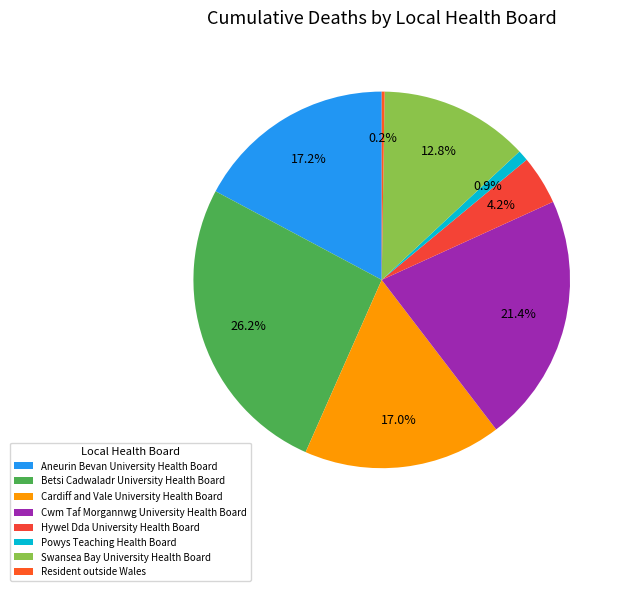

What is the total percentage of Cwm Taf Morgannwg University Health Board and Hywel Dda University Health Board?

25.6%